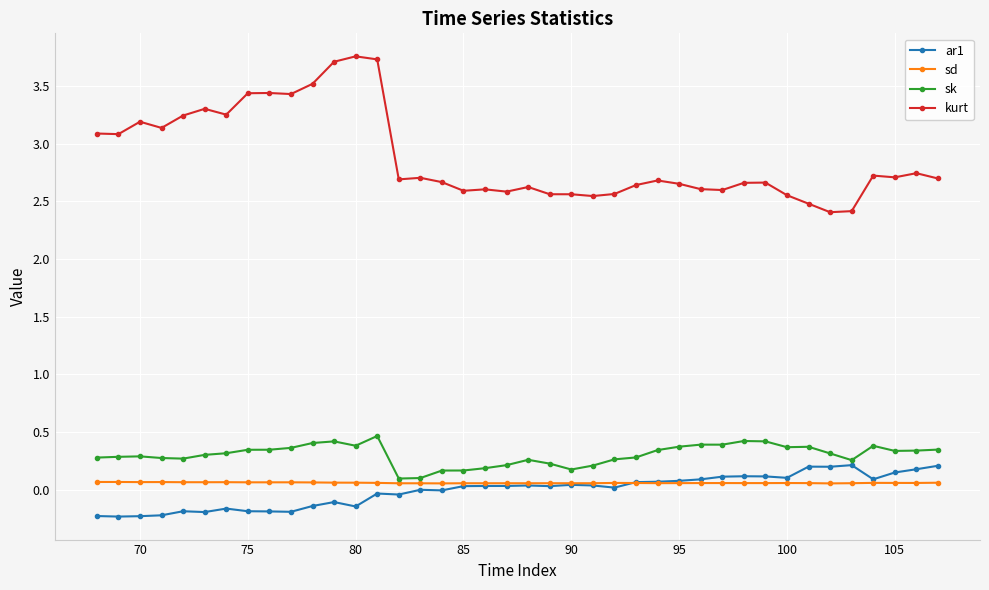

True or false: sk and kurt cross at least once.

False